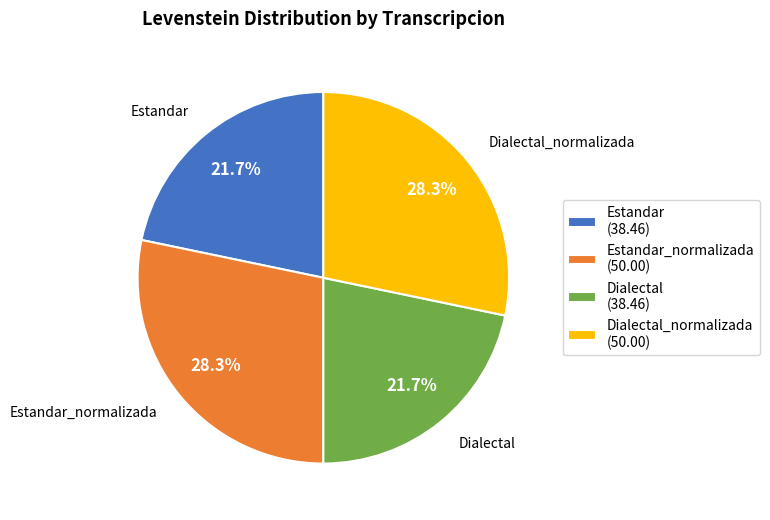

Approximately how many times larger is the value at Estandar_normalizada (50.00) compared to Estandar (38.46)?

1.3